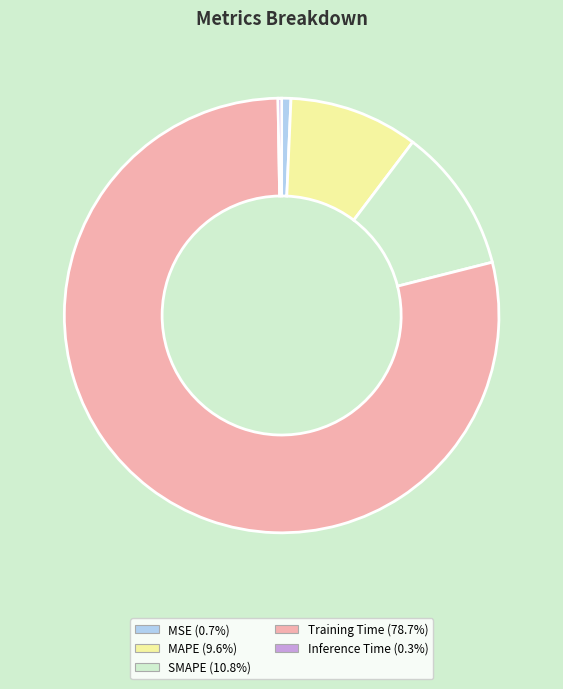

Is there a majority slice in this chart?

Yes